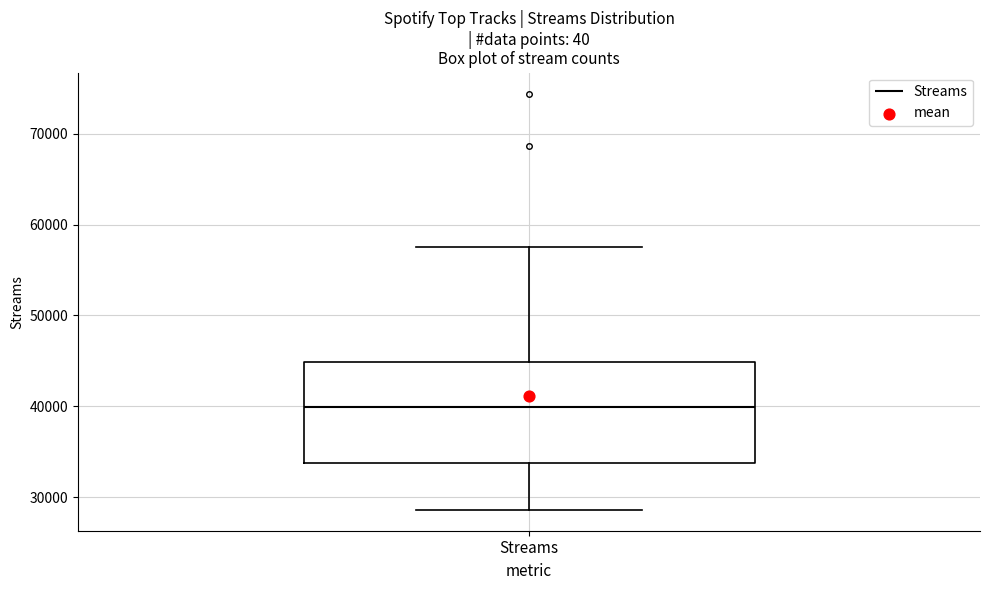

Transcribe this box plot: give where the median line is, the range the box spans, and where the two whiskers end, as read against the y-axis. The values are not printed on the chart, so give them approximately, as read against the axis.

median 40000, box 34000 to 45000, whiskers 29000 to 58000